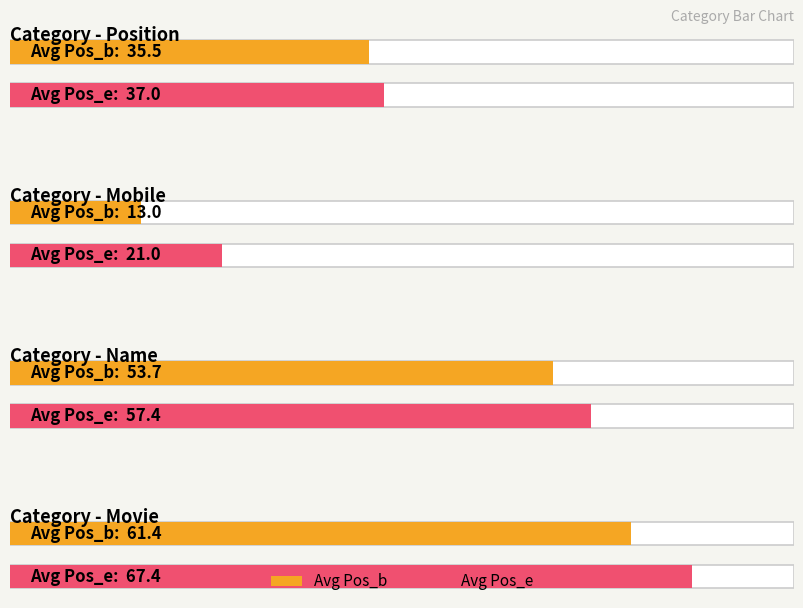

At mobile(13-21), list the series in order from smallest to largest.

Pos_b, Pos_e